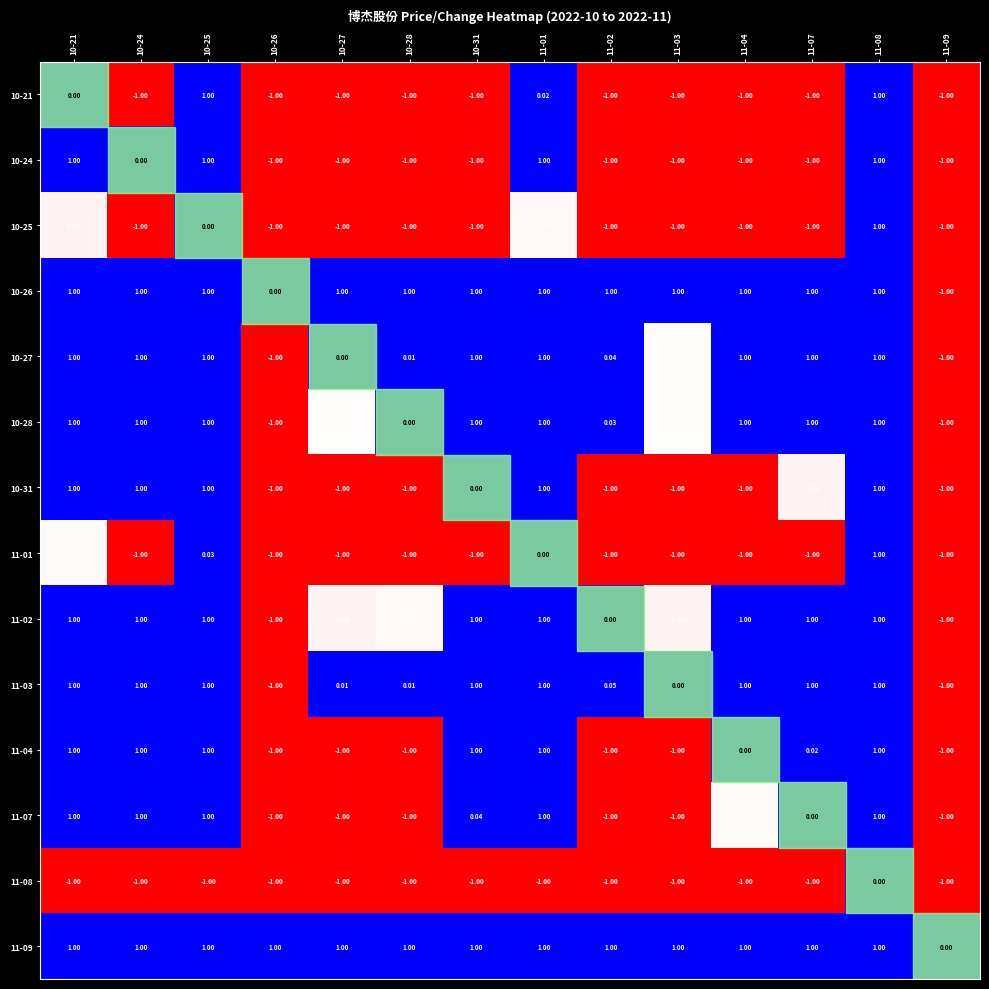

Is the value of 11-07 at 10-21 greater than the value of 11-08 at 11-08?

Yes